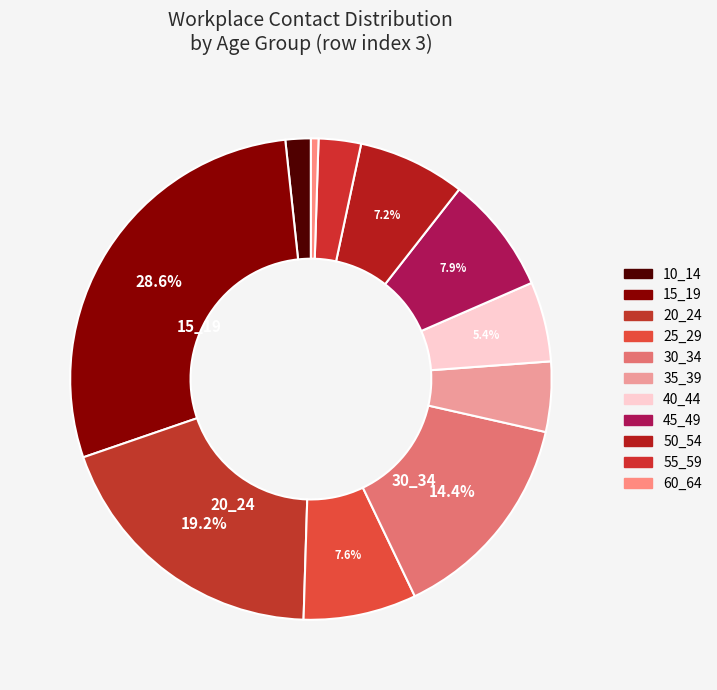

What percentage do 20_24 and 35_39 together represent?

23.9%